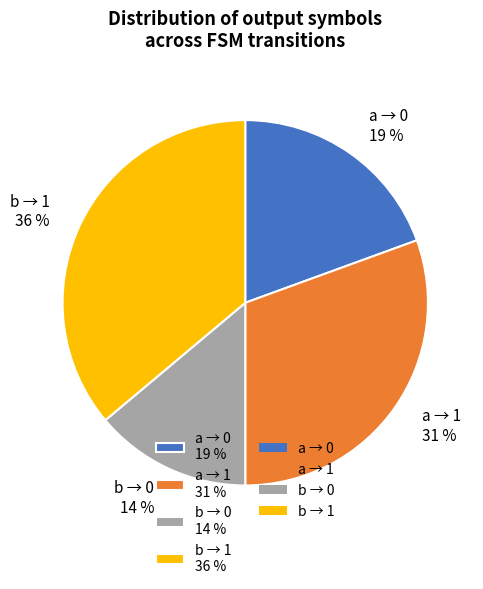

Is there a majority slice in this chart?

No